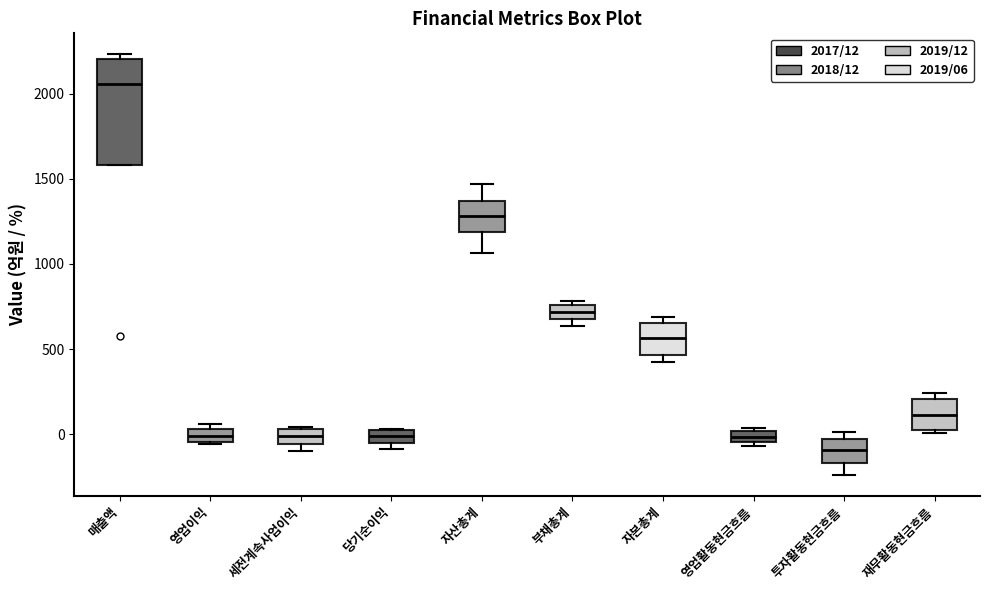

Where does the median line of the box for 재무활동현금흐름 sit on the y-axis? The values are not printed on the chart, so give them approximately, as read against the axis.

100